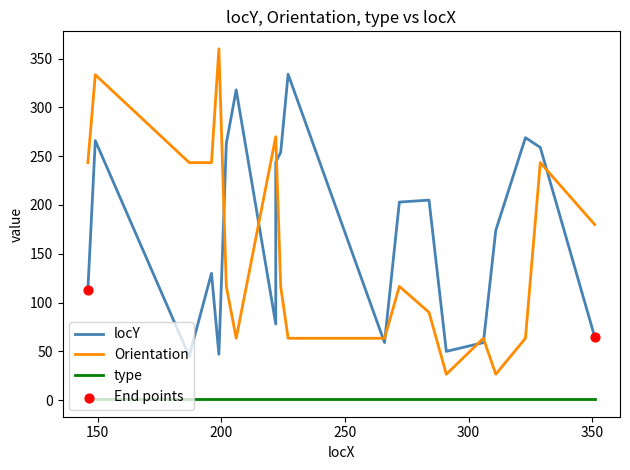

At how many categories does at least one series exceed 80?

17